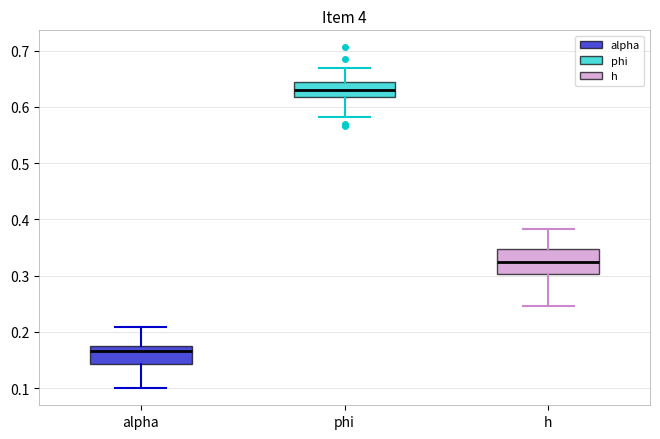

Which box has the lowest median line?

alpha